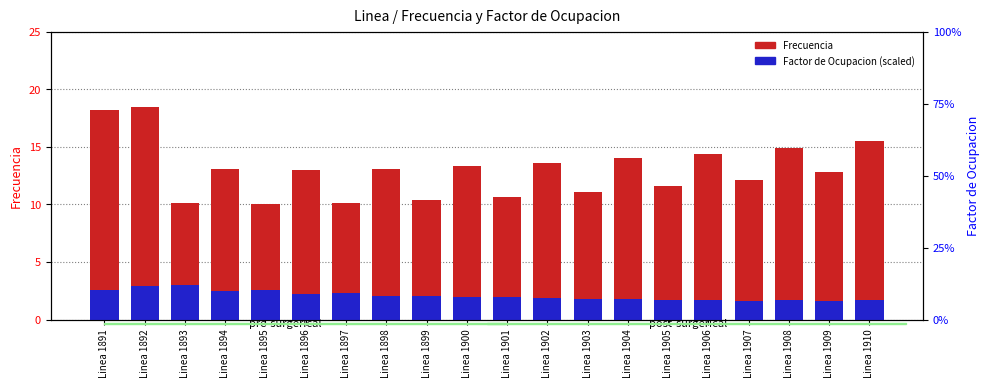

Which series changed the most between Linea 1896 and Linea 1899?

Frecuencia